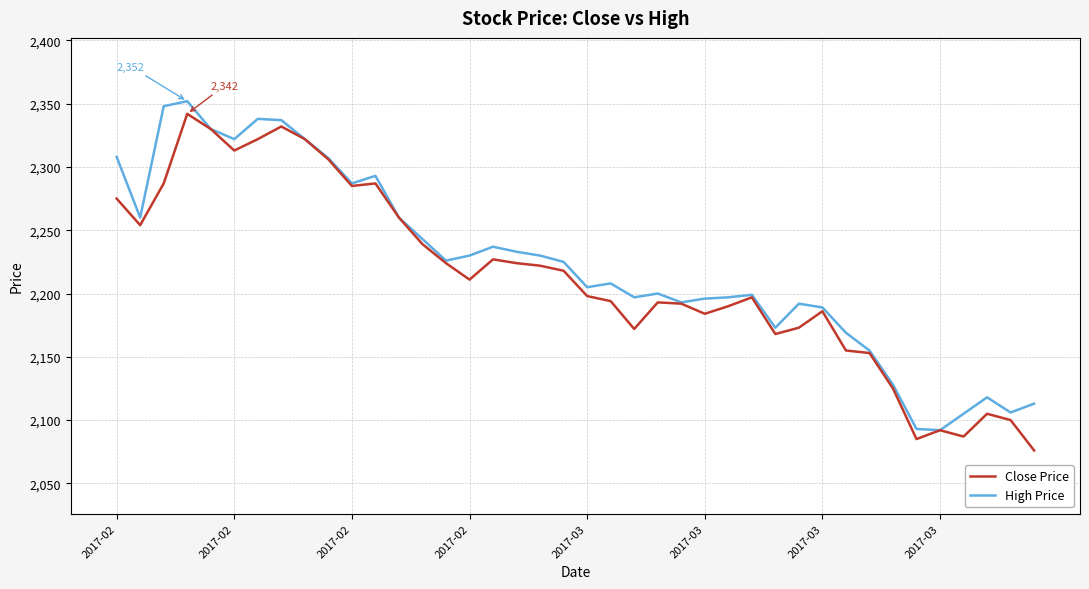

What is the greatest value displayed?

2352